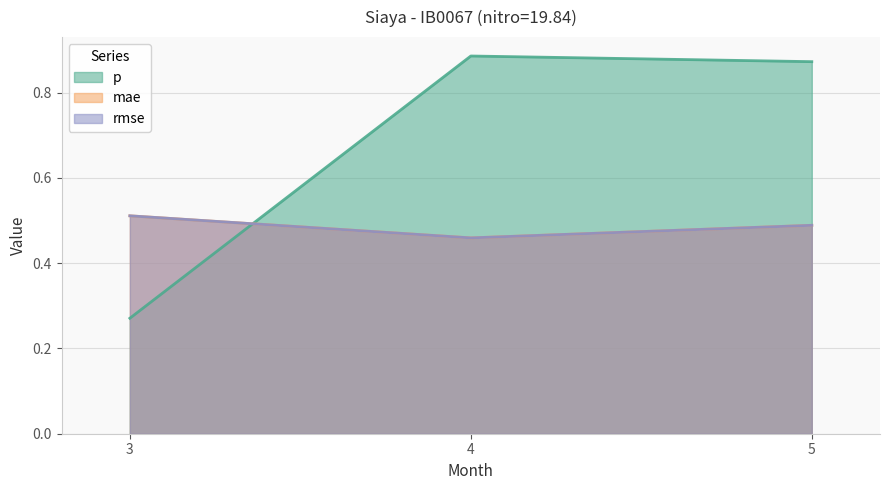

List the series in order of their peak value, lowest first.

mae, rmse, p